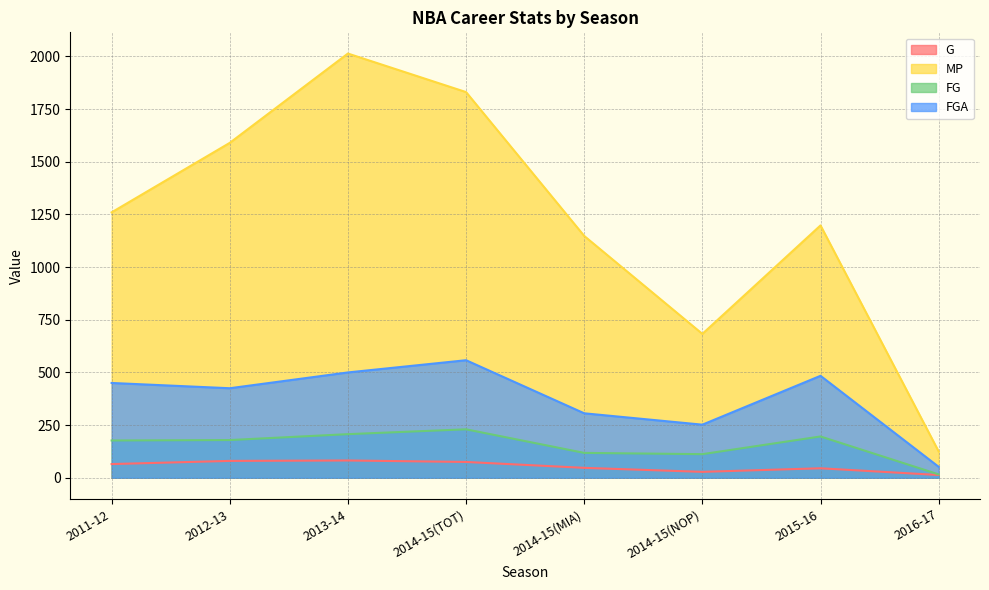

Reading left to right, list all the values displayed in this chart.

G: 65	80	82	75	47	28	45	13
MP: 1260	1590	2014	1831	1148	683	1198	125
FG: 177	179	207	230	118	112	196	16
FGA: 450	425	500	558	306	252	484	52